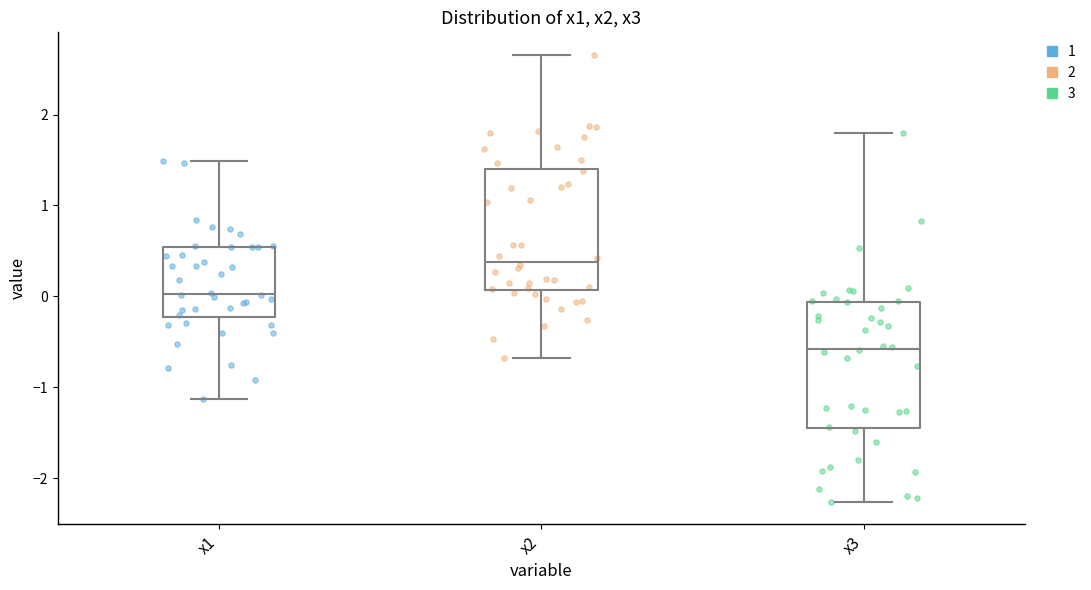

Where is the upper edge of the box for x1 on the y-axis? The values are not printed on the chart, so give them approximately, as read against the axis.

0.5